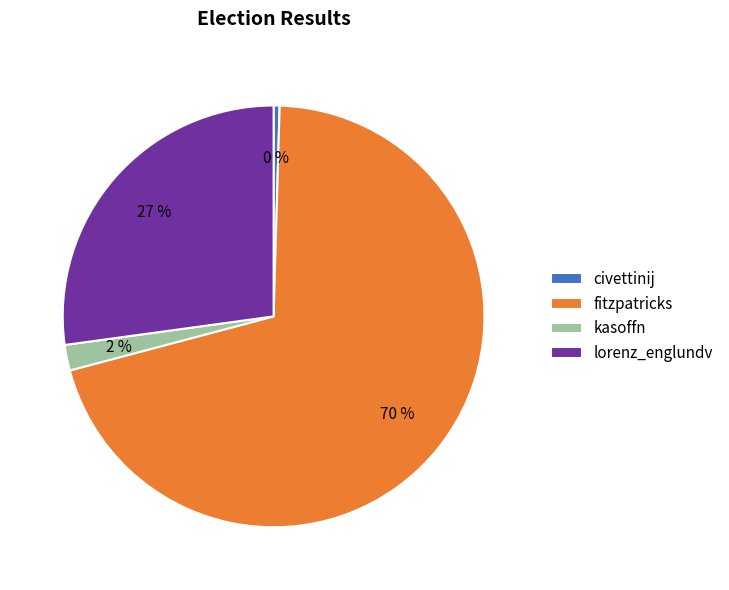

To the nearest percent, what is the average slice percentage?

25%